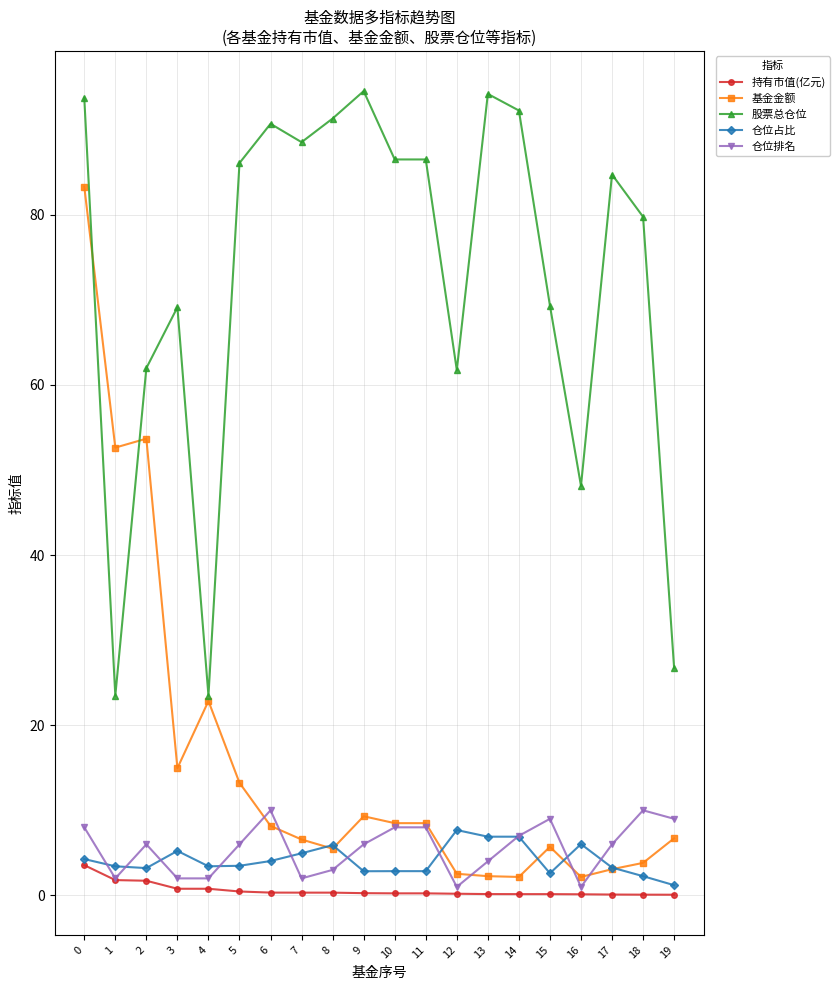

What is the minimum value for 股票总仓位?

23.5